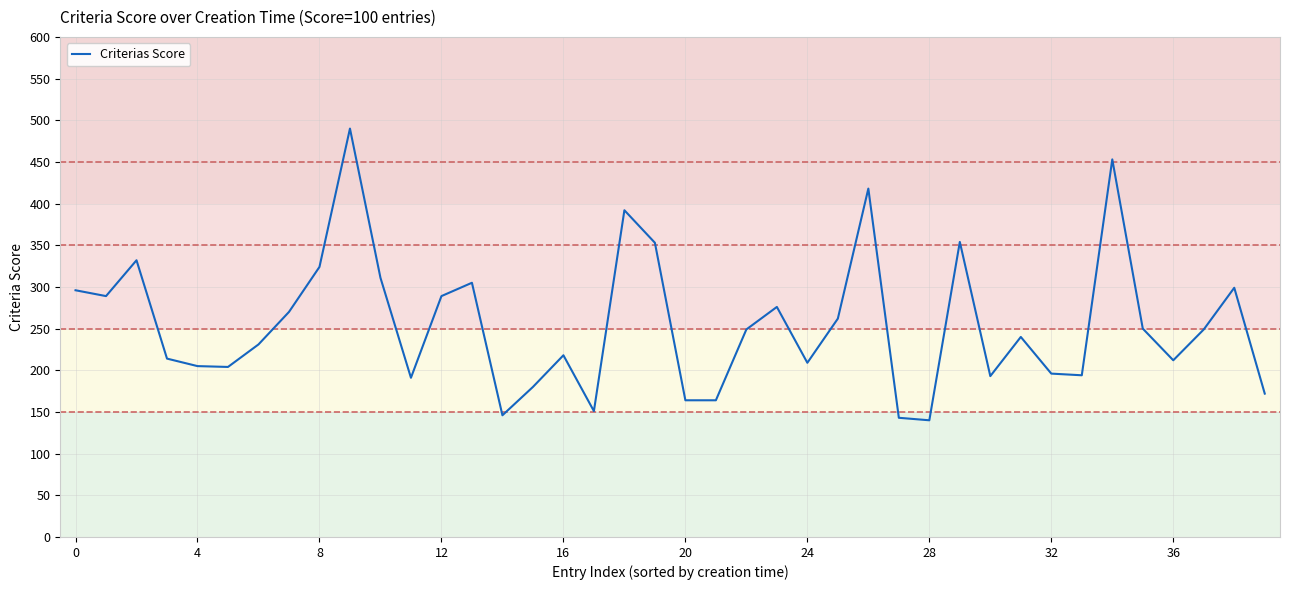

What is the minimum value shown in the chart?

140